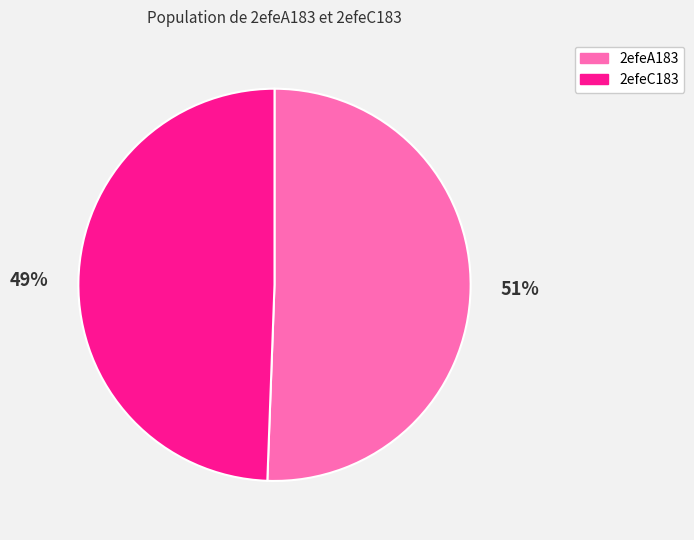

How many segments does this pie chart have?

2